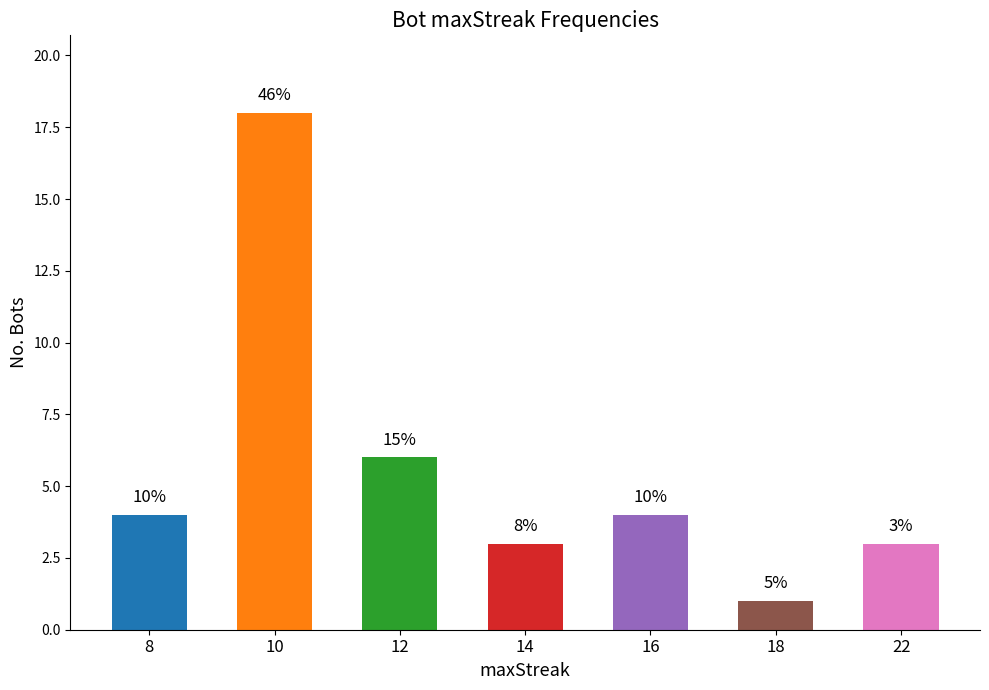

What is the value of the 1st bar from the left?

4